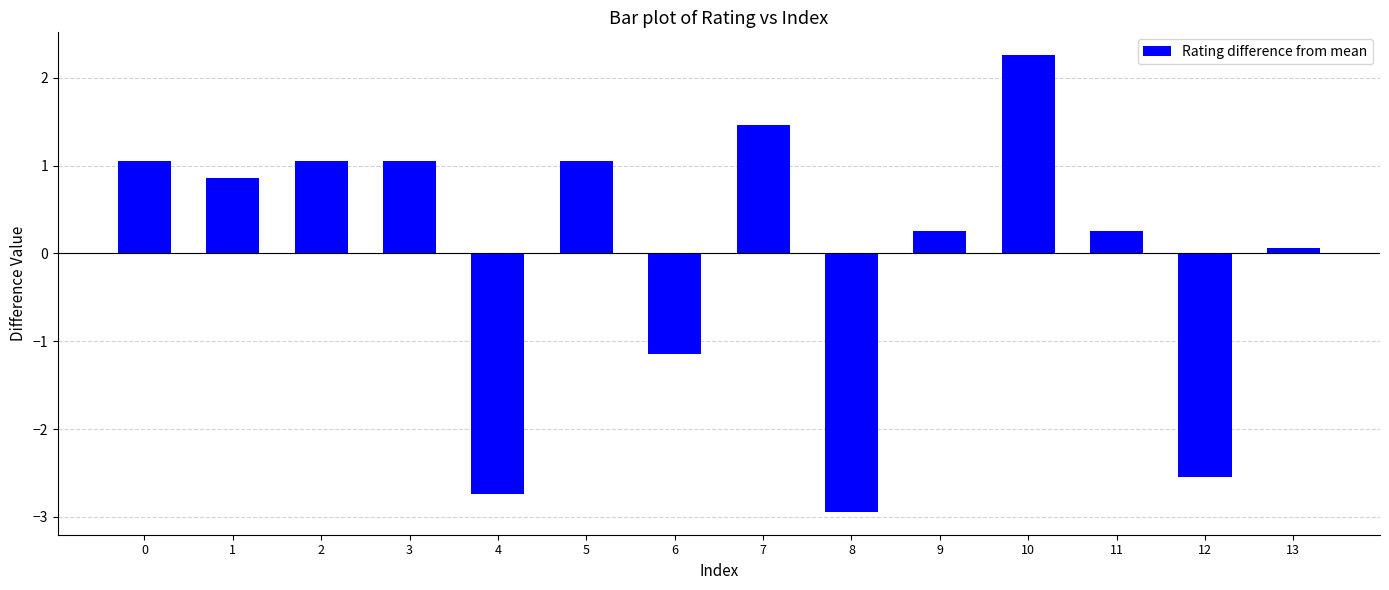

What is the value of the 7th bar from the left?

-1.1